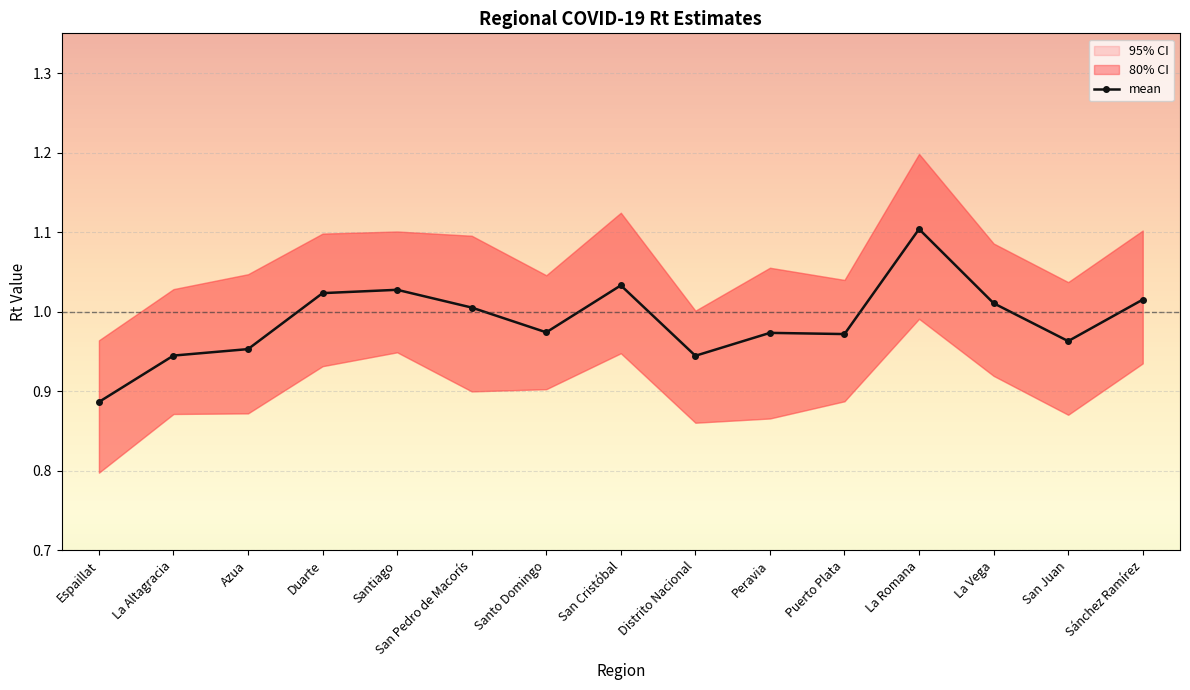

Rank the categories by value from highest to lowest.

La Romana, San Cristóbal, Santiago, Duarte, Sánchez Ramírez, La Vega, San Pedro de Macorís, Santo Domingo, Peravia, Puerto Plata, San Juan, Azua, La Altagracia, Distrito Nacional, Espaillat